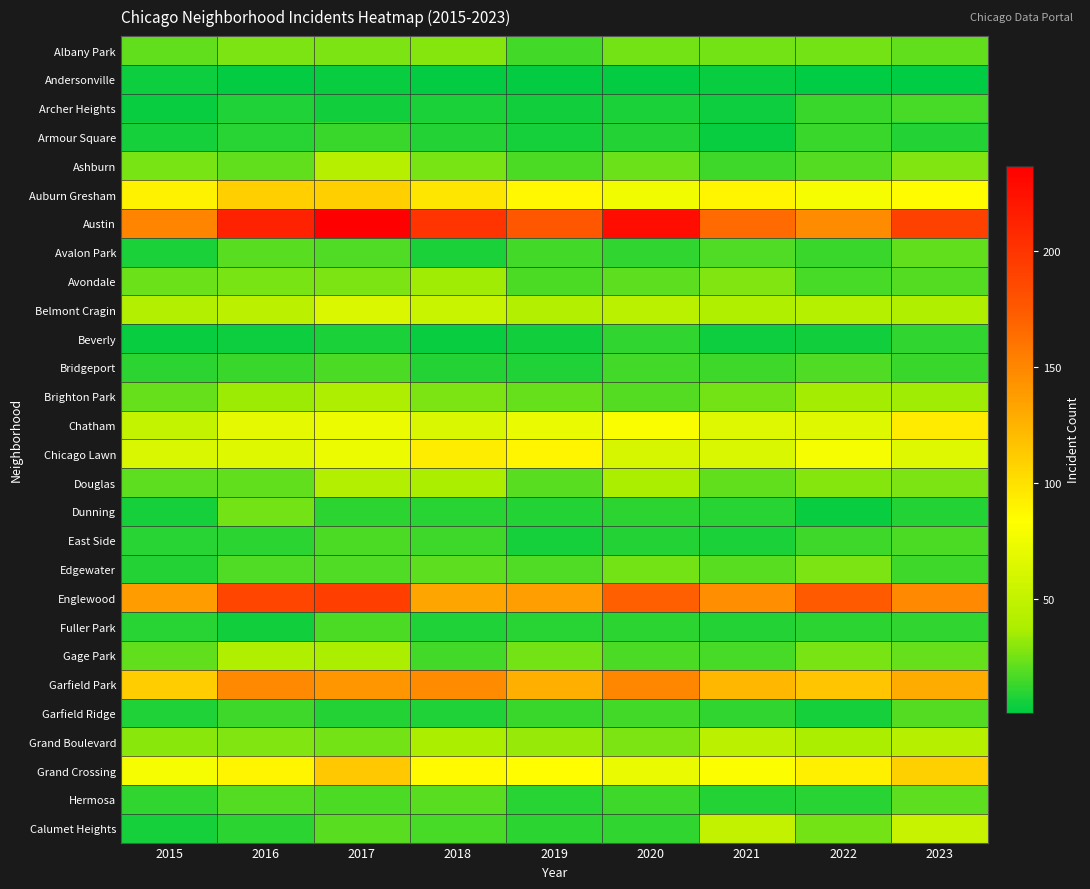

Rank the series at 2022 from highest to lowest value.

Englewood, Austin, Garfield Park, Grand Crossing, Auburn Gresham, Chicago Lawn, Chatham, Belmont Cragin, Grand Boulevard, Brighton Park, Douglas, Edgewater, Gage Park, Albany Park, Calumet Heights, Ashburn, Bridgeport, Avondale, East Side, Archer Heights, Armour Square, Avalon Park, Fuller Park, Hermosa, Garfield Ridge, Beverly, Dunning, Andersonville